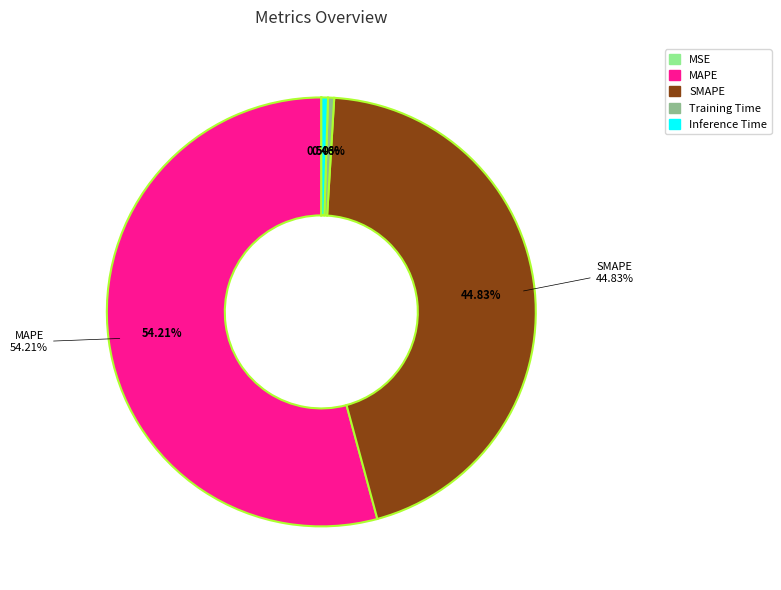

Which slice is the smallest?

MSE